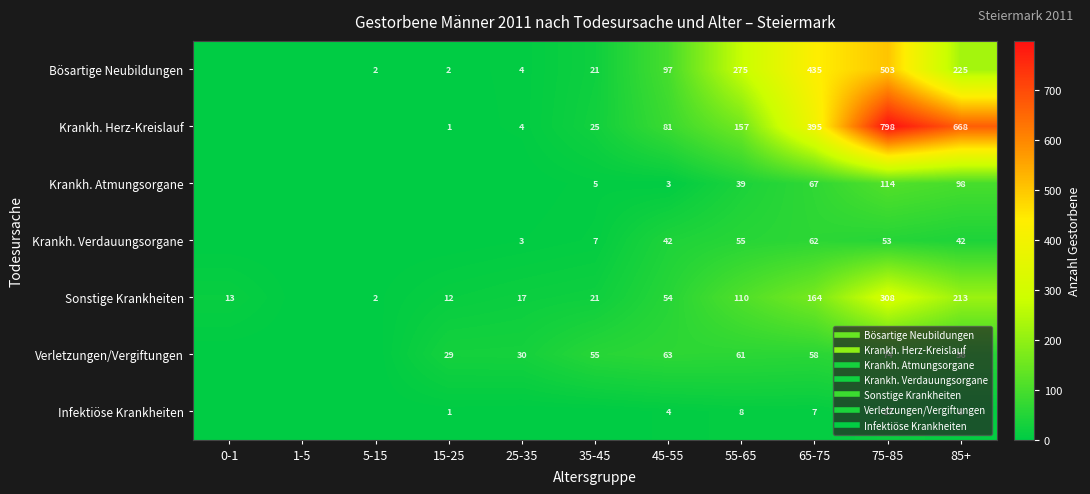

True or false: Krankh. Herz-Kreislauf has a value of 0 at 1-5.

True